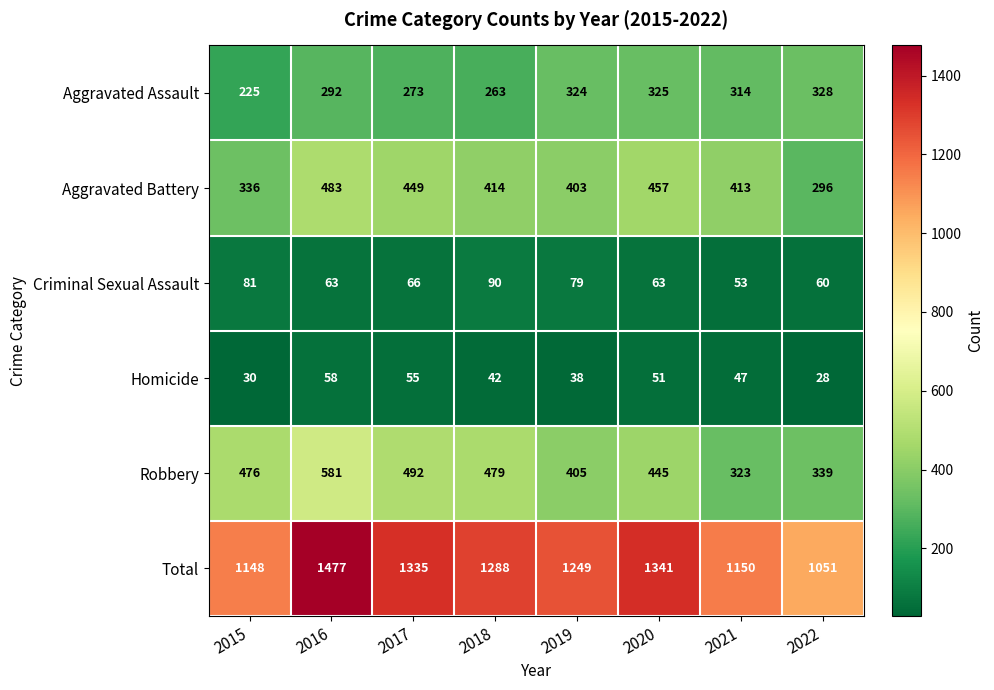

Which series has the widest spread of values?

Total